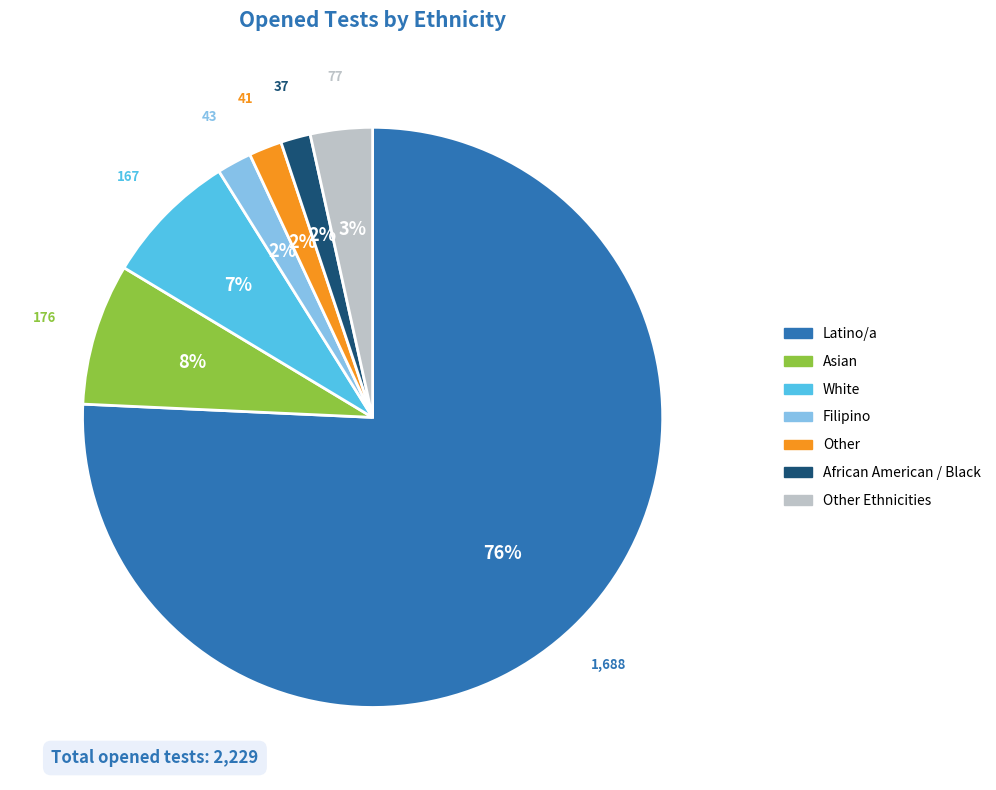

To the nearest percent, what is the average slice percentage?

14%